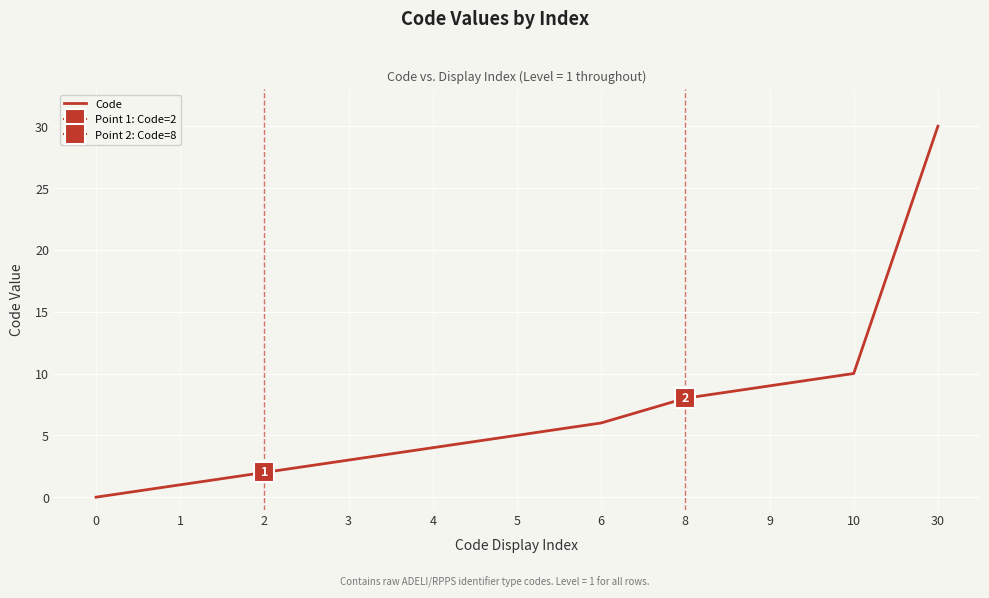

Is this an area chart (filled region under the line)?

No